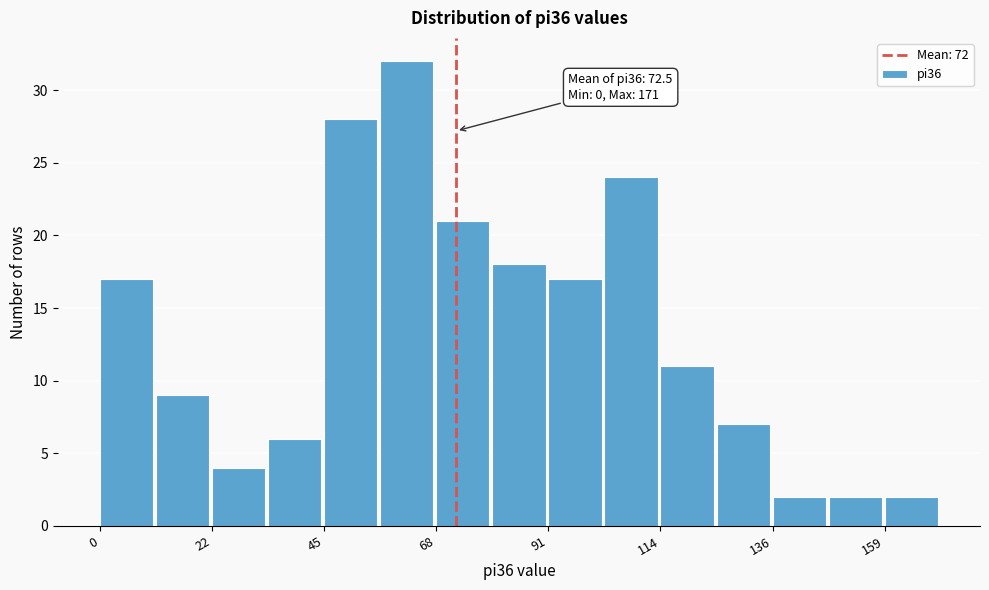

Around what value on the x-axis is the tallest bar? Give the approximate position of its centre, as read against the axis.

60